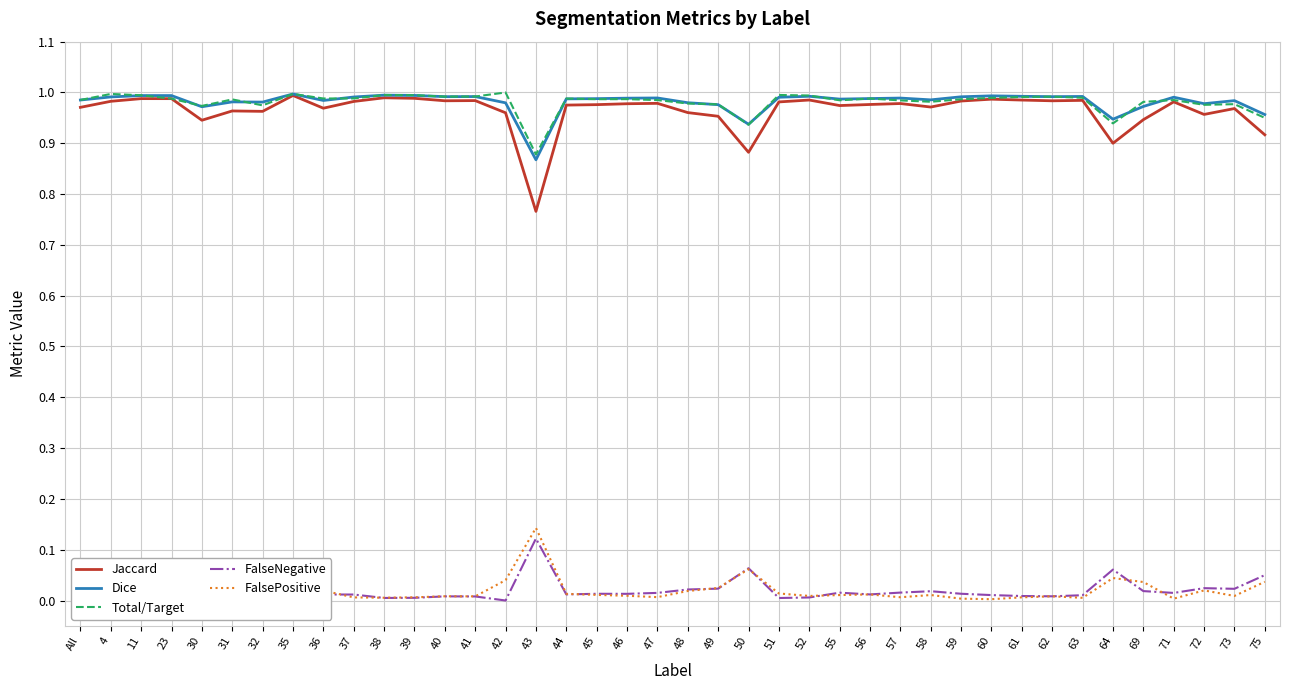

At how many categories does at least one series exceed 0?

40